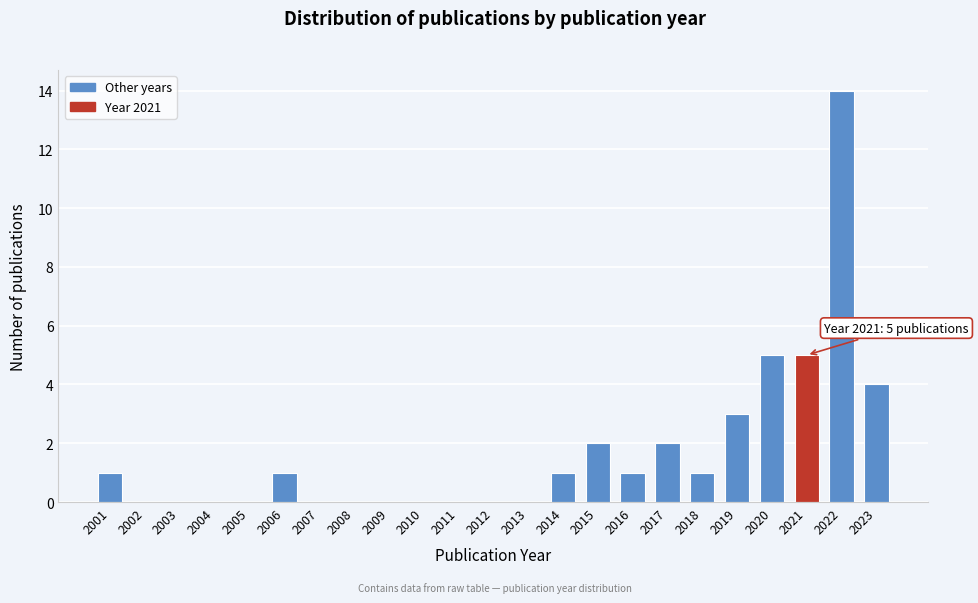

Reading left to right, transcribe all the data shown in this chart.

2001=1	2002=0	2003=0	2004=0	2005=0	2006=1	2007=0	2008=0	2009=0	2010=0	2011=0	2012=0	2013=0	2014=1	2015=2	2016=1	2017=2	2018=1	2019=3	2020=5	2021=5	2022=14	2023=4